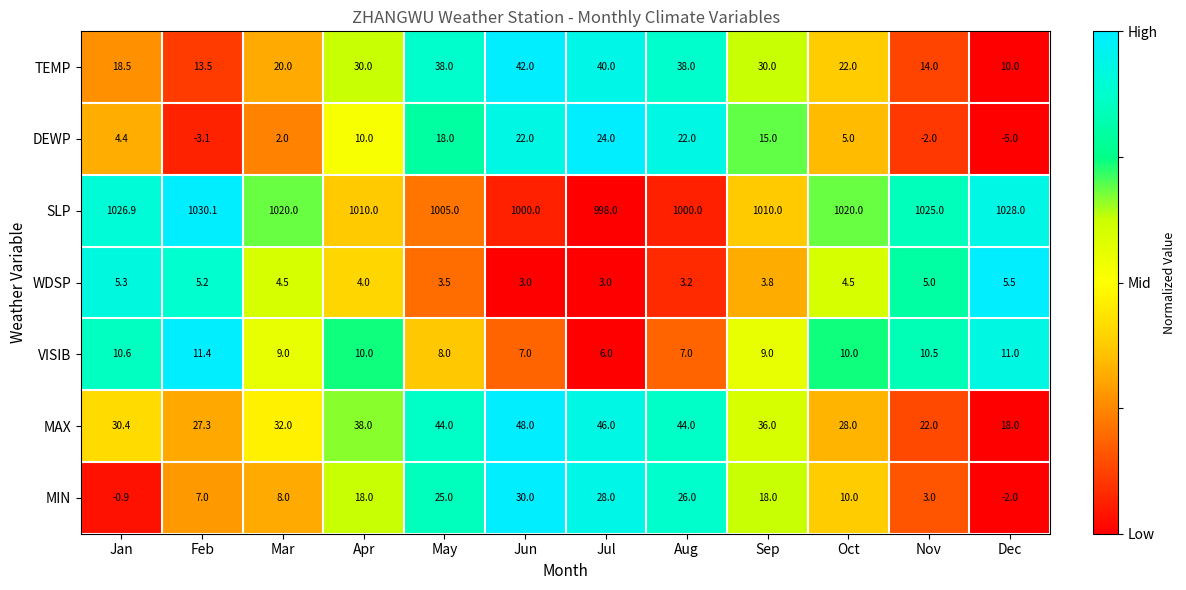

True or false: VISIB has a value of 8.0 at May.

True